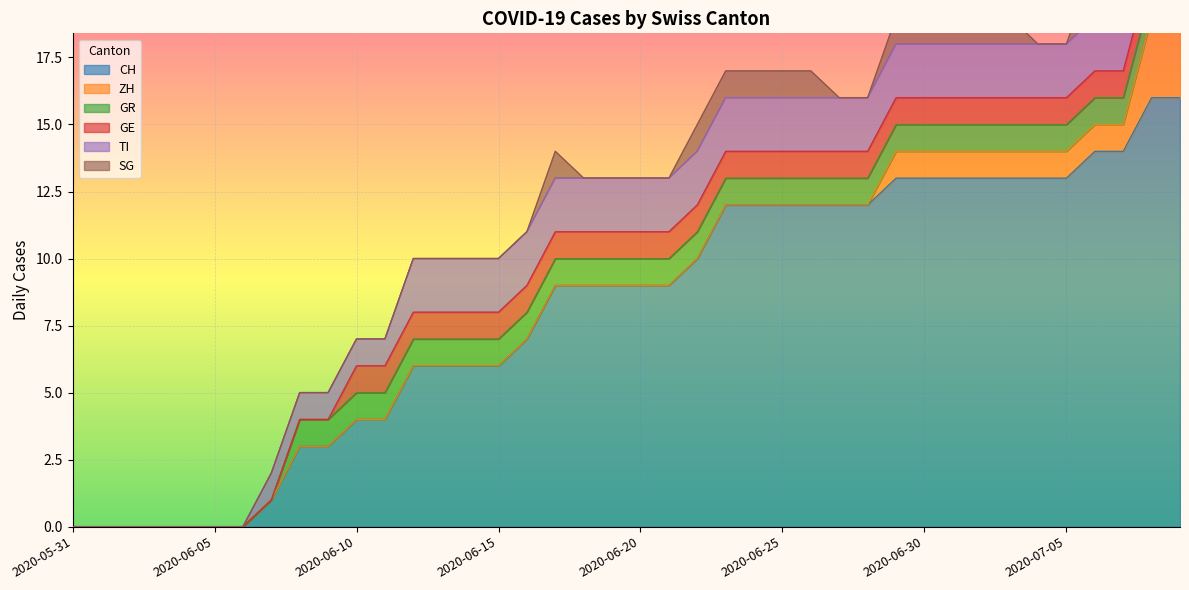

Count the TI values in the range 1 to 2.

33